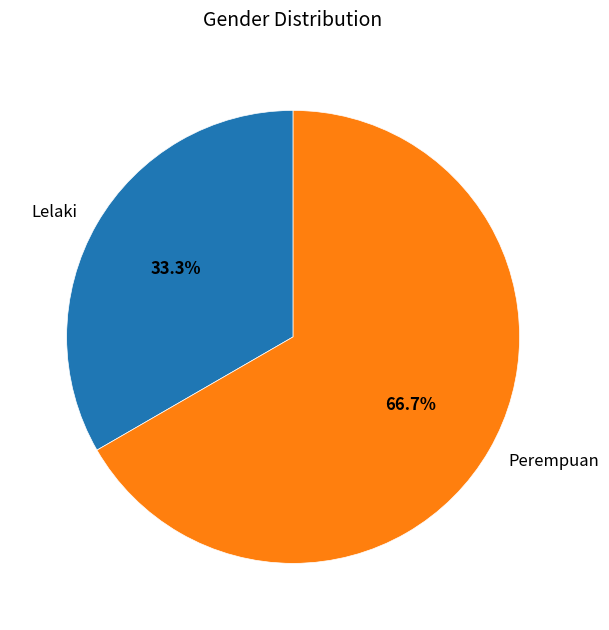

Which slice is the largest?

Perempuan